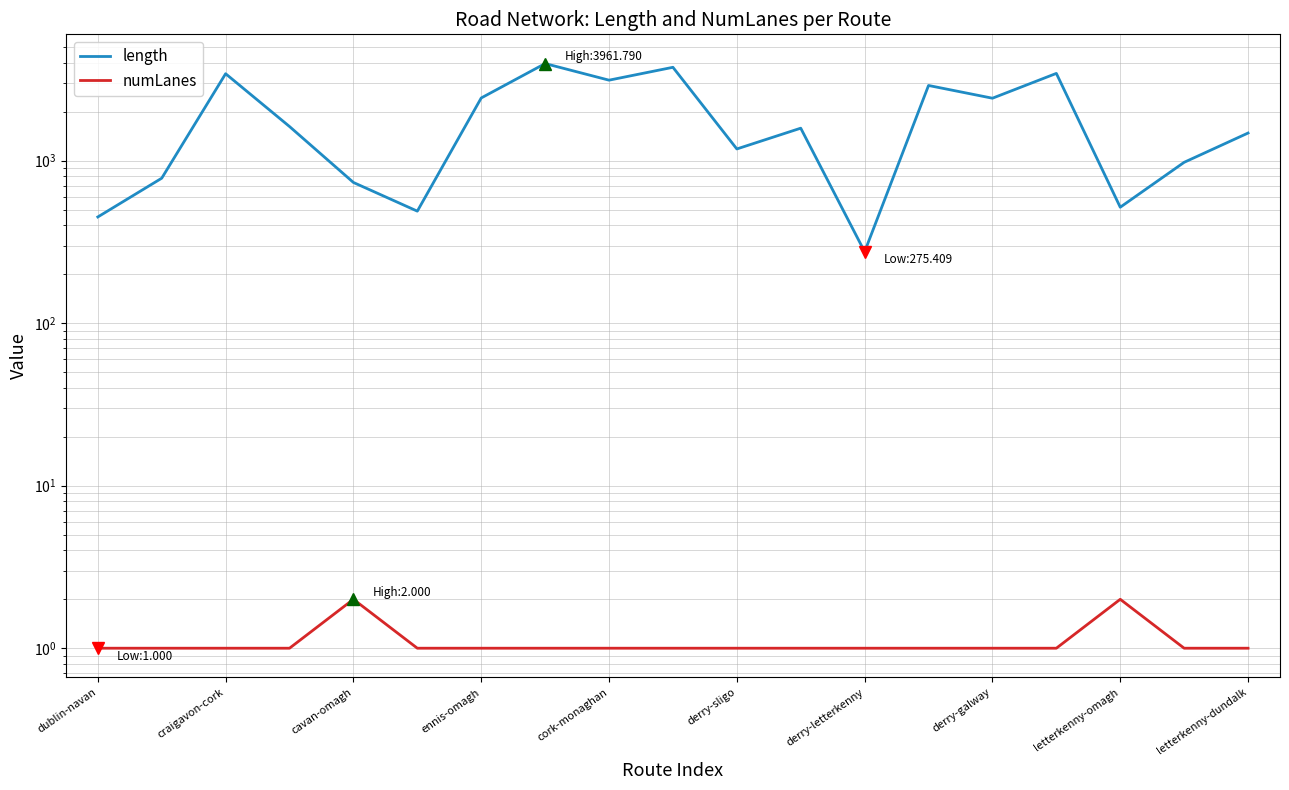

The value of length at craigavon-cork is 1379.0. True or false?

False